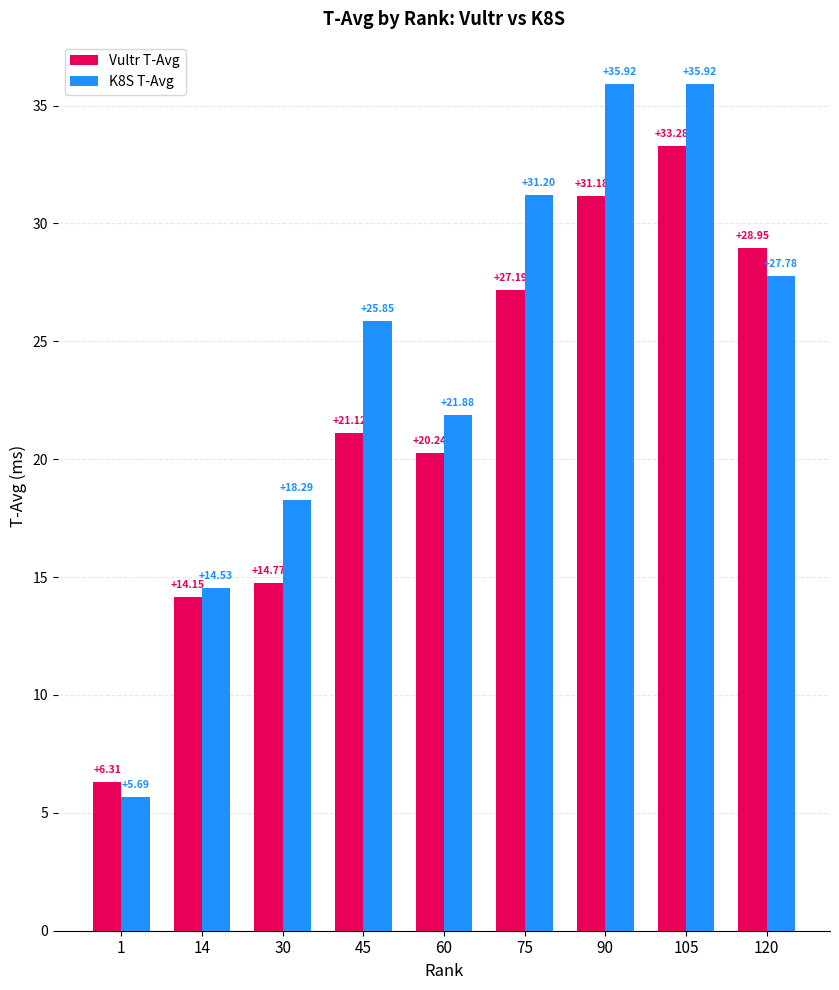

Which label corresponds to the smallest value in the chart?

1